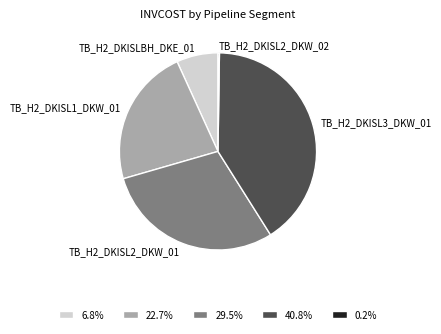

Does TB_H2_DKISLBH_DKE_01 represent more than half of the total?

No